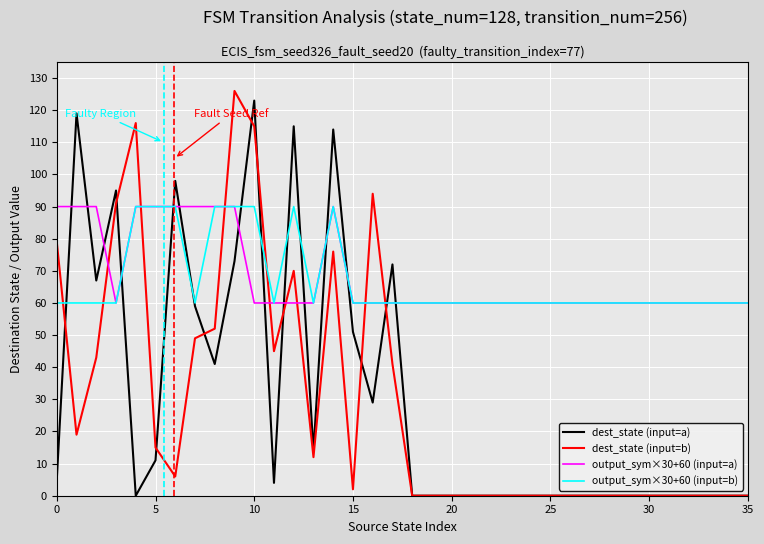

What is the highest value of the dest_state (input=b) series?

126